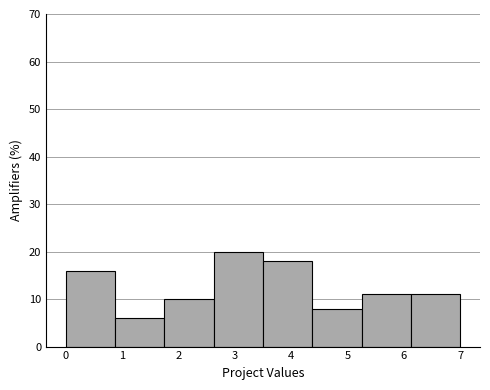

Which range on the x-axis has the tallest bar?

2.6 to 3.5